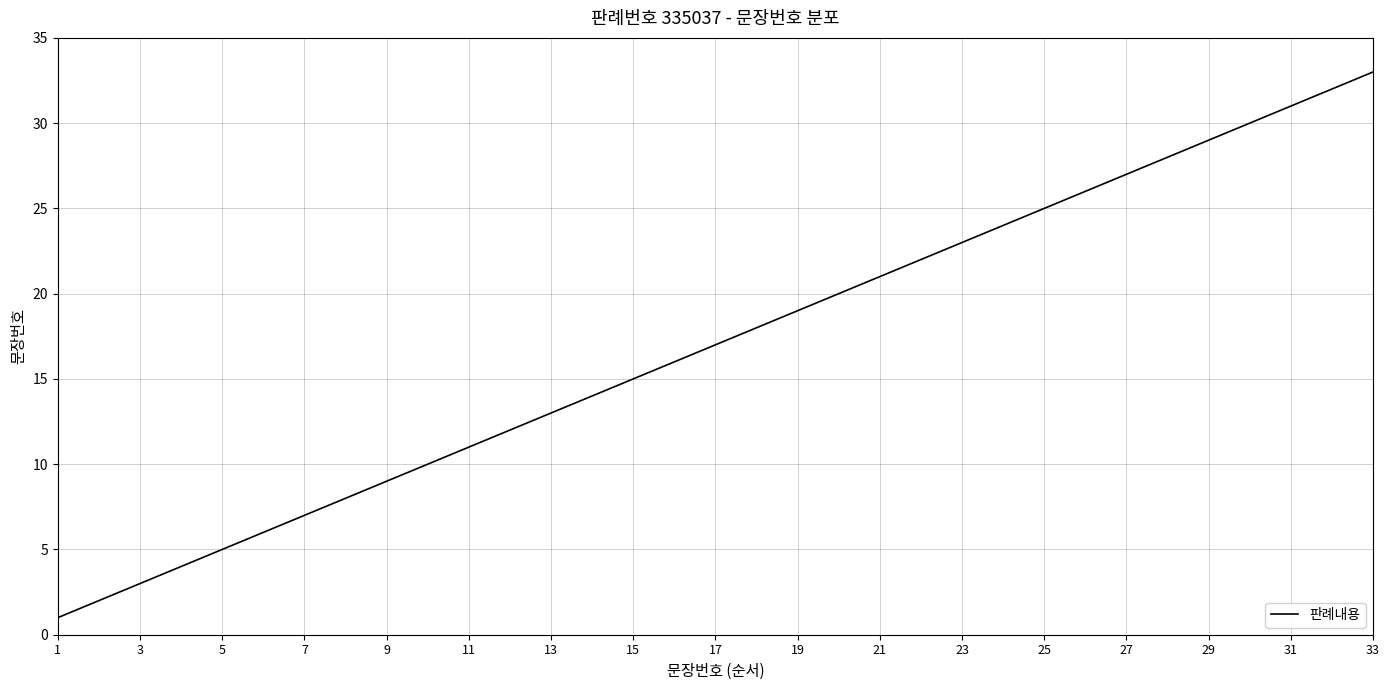

What is the maximum value shown in the chart?

33